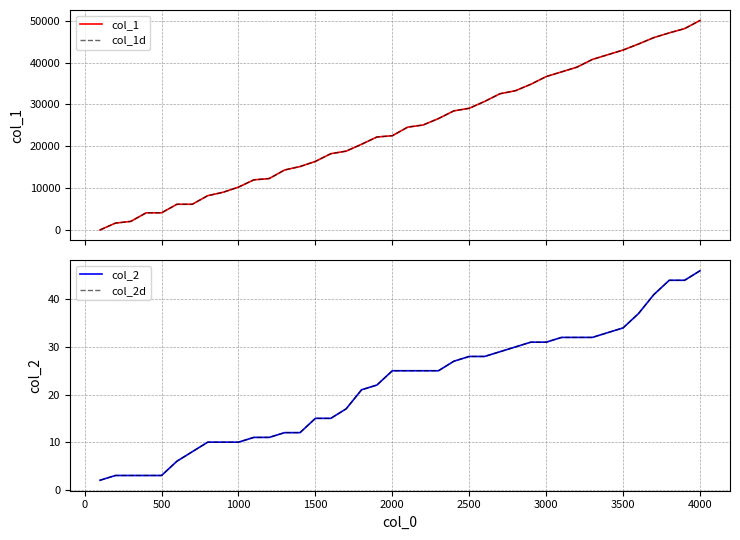

Reading left to right, list all the values displayed in this chart.

col_1: 0	1636	2048	4096	4096	6144	6144	8192	9010	10240	11979	12288	14336	15154	16384	18226	18841	20480	22219	22528	24576	25088	26624	28466	29081	30720	32562	33280	34816	36658	37785	38912	40754	41881	43008	44441	45977	47104	48128	50073
col_1d: 0	1636	2048	4096	4096	6144	6144	8192	9010	10240	11979	12288	14336	15154	16384	18226	18841	20480	22219	22528	24576	25088	26624	28466	29081	30720	32562	33280	34816	36658	37785	38912	40754	41881	43008	44441	45977	47104	48128	50073
col_2: 2	3	3	3	3	6	8	10	10	10	11	11	12	12	15	15	17	21	22	25	25	25	25	27	28	28	29	30	31	31	32	32	32	33	34	37	41	44	44	46
col_2d: 2	3	3	3	3	6	8	10	10	10	11	11	12	12	15	15	17	21	22	25	25	25	25	27	28	28	29	30	31	31	32	32	32	33	34	37	41	44	44	46